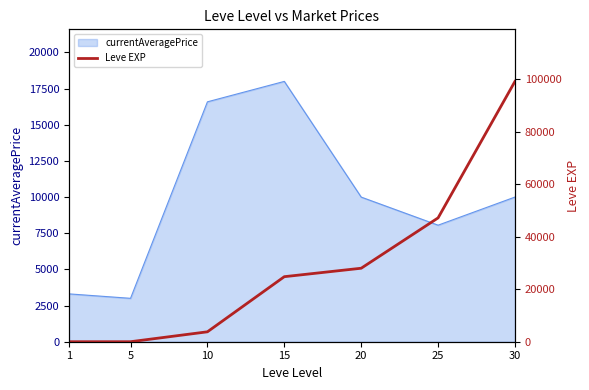

What is the highest value of the currentAveragePrice series?

17995.0